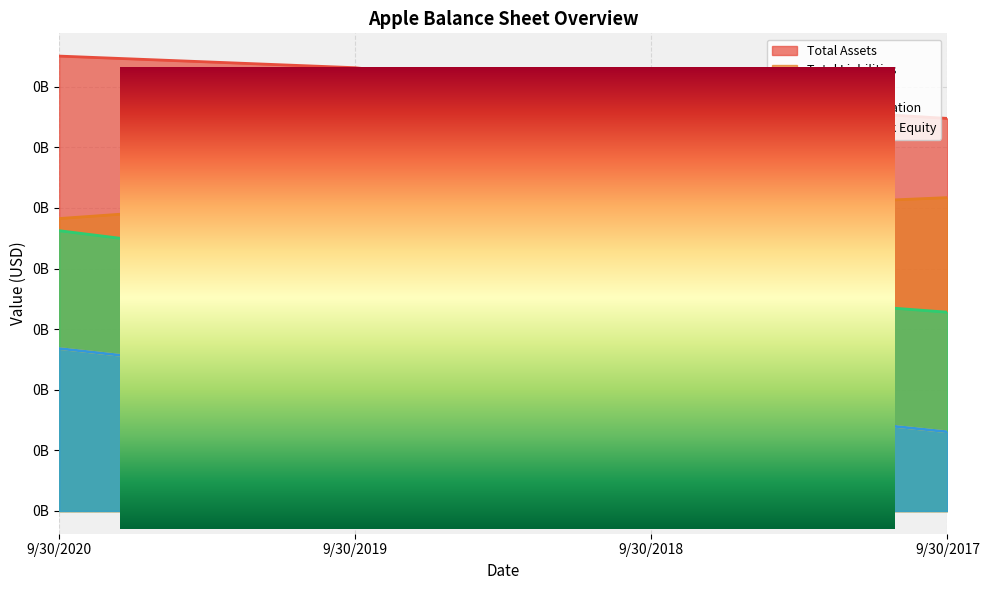

Rank the series at 9/30/2018 from lowest to highest value.

Total Equity, Total Capitalization, Common Stock Equity, Total Assets